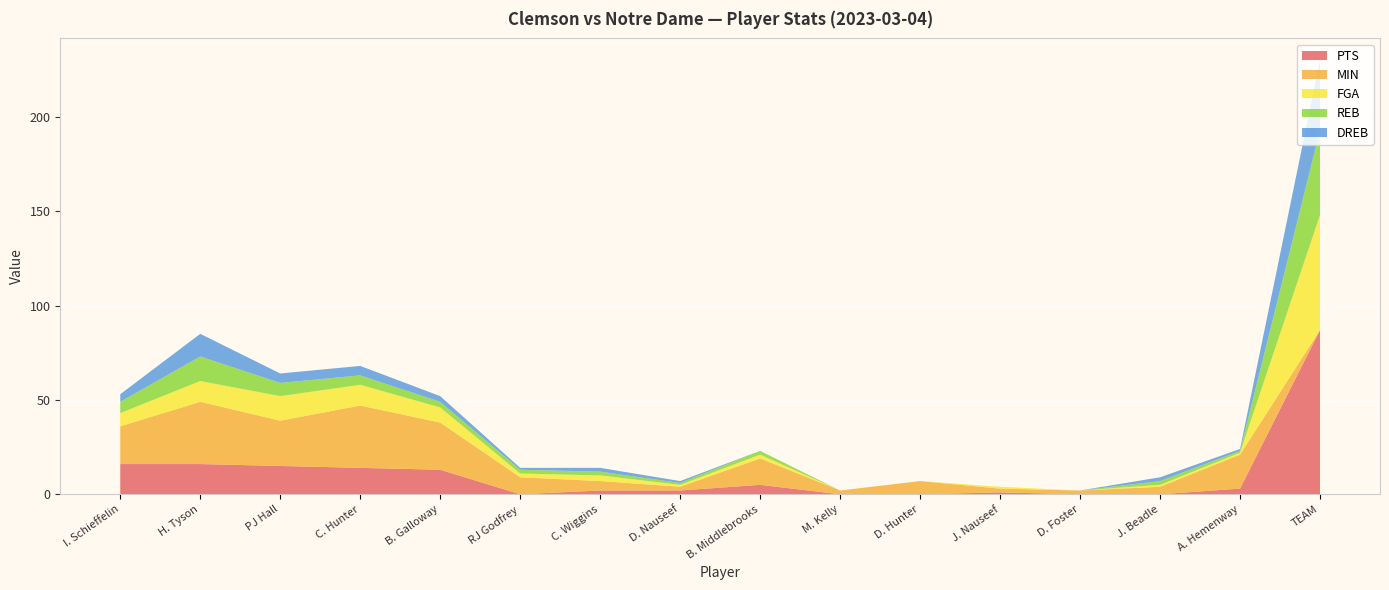

Reading right to left, extract all data points from this chart.

PTS: TEAM=87	A. Hemenway=3	J. Beadle=0	D. Foster=0	J. Nauseef=1	D. Hunter=0	M. Kelly=0	B. Middlebrooks=5	D. Nauseef=2	C. Wiggins=2	RJ Godfrey=0	B. Galloway=13	C. Hunter=14	PJ Hall=15	H. Tyson=16	I. Schieffelin=16
MIN: TEAM=0	A. Hemenway=18	J. Beadle=4	D. Foster=2	J. Nauseef=2	D. Hunter=7	M. Kelly=2	B. Middlebrooks=14	D. Nauseef=2	C. Wiggins=5	RJ Godfrey=9	B. Galloway=25	C. Hunter=33	PJ Hall=24	H. Tyson=33	I. Schieffelin=20
FGA: TEAM=61	A. Hemenway=1	J. Beadle=1	D. Foster=0	J. Nauseef=1	D. Hunter=0	M. Kelly=0	B. Middlebrooks=2	D. Nauseef=1	C. Wiggins=3	RJ Godfrey=2	B. Galloway=8	C. Hunter=11	PJ Hall=13	H. Tyson=11	I. Schieffelin=7
REB: TEAM=45	A. Hemenway=1	J. Beadle=2	D. Foster=0	J. Nauseef=0	D. Hunter=0	M. Kelly=0	B. Middlebrooks=2	D. Nauseef=1	C. Wiggins=2	RJ Godfrey=2	B. Galloway=3	C. Hunter=5	PJ Hall=7	H. Tyson=13	I. Schieffelin=6
DREB: TEAM=37	A. Hemenway=1	J. Beadle=2	D. Foster=0	J. Nauseef=0	D. Hunter=0	M. Kelly=0	B. Middlebrooks=0	D. Nauseef=1	C. Wiggins=2	RJ Godfrey=1	B. Galloway=3	C. Hunter=5	PJ Hall=5	H. Tyson=12	I. Schieffelin=4